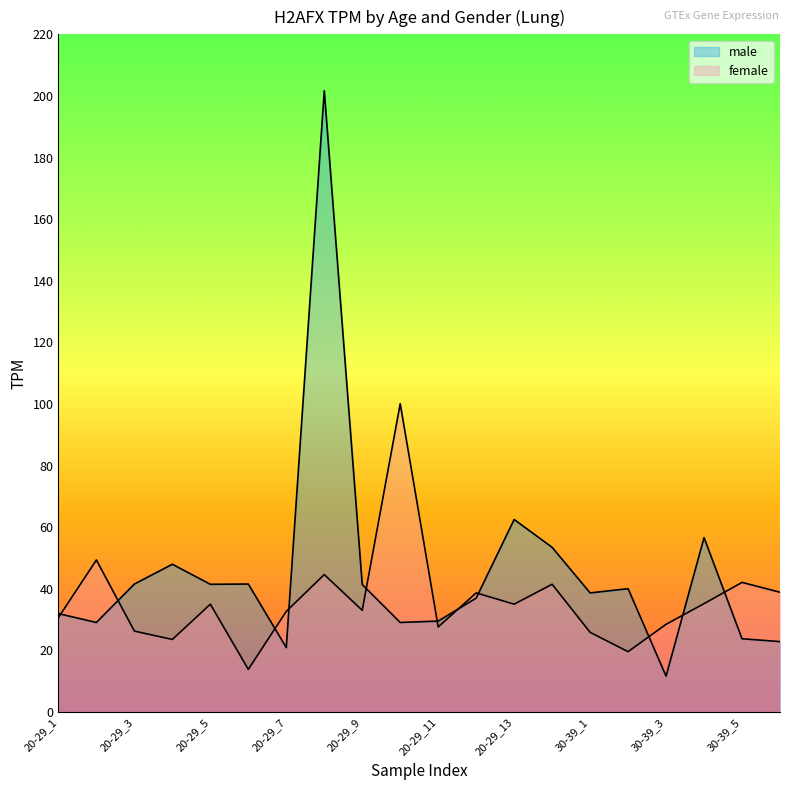

At how many categories does at least one series exceed 12?

20